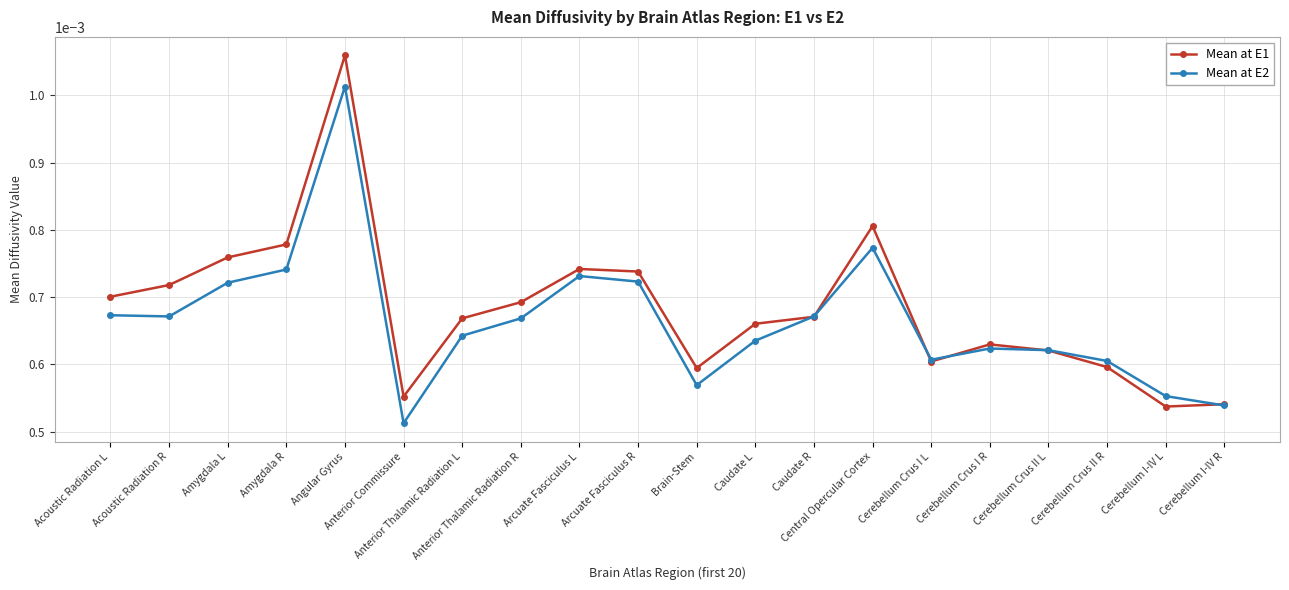

In Mean at E2, how many points are higher than both neighbors (excluding endpoints)?

4